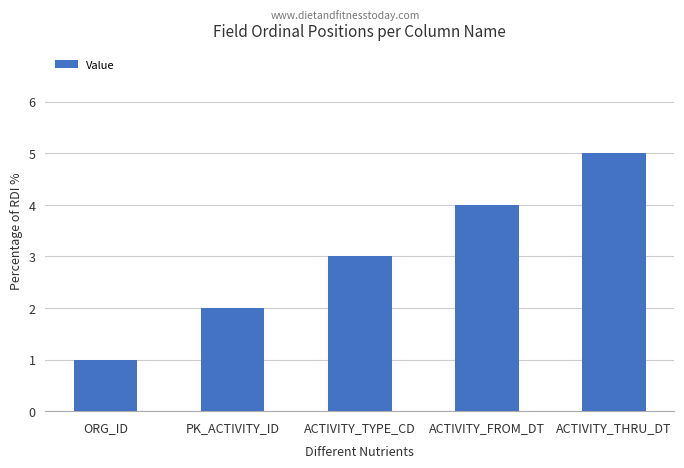

Where is the data nearest to the value 3?

ACTIVITY_TYPE_CD